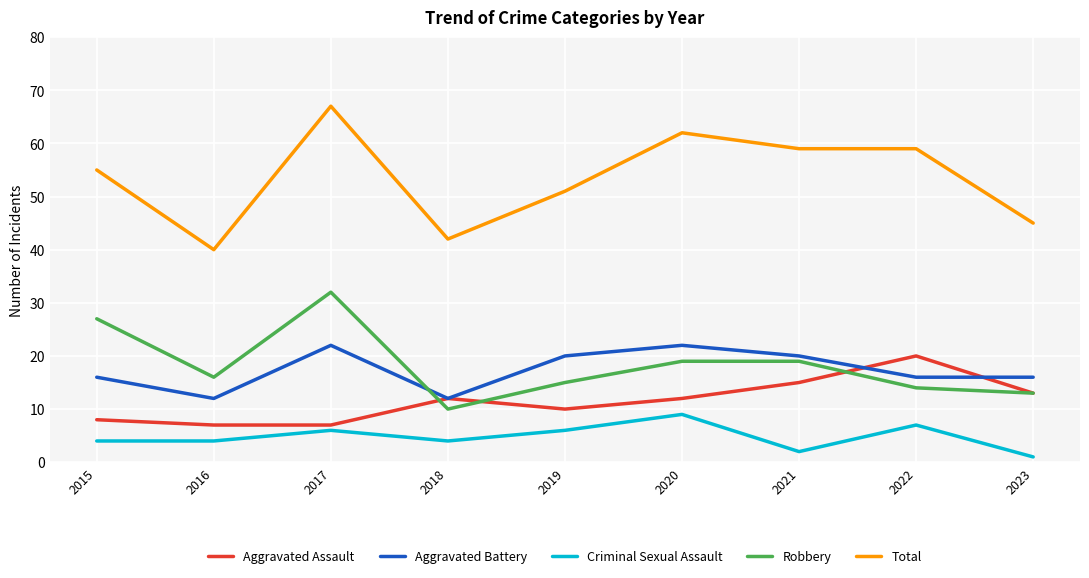

Where is the first local minimum for Robbery?

2016